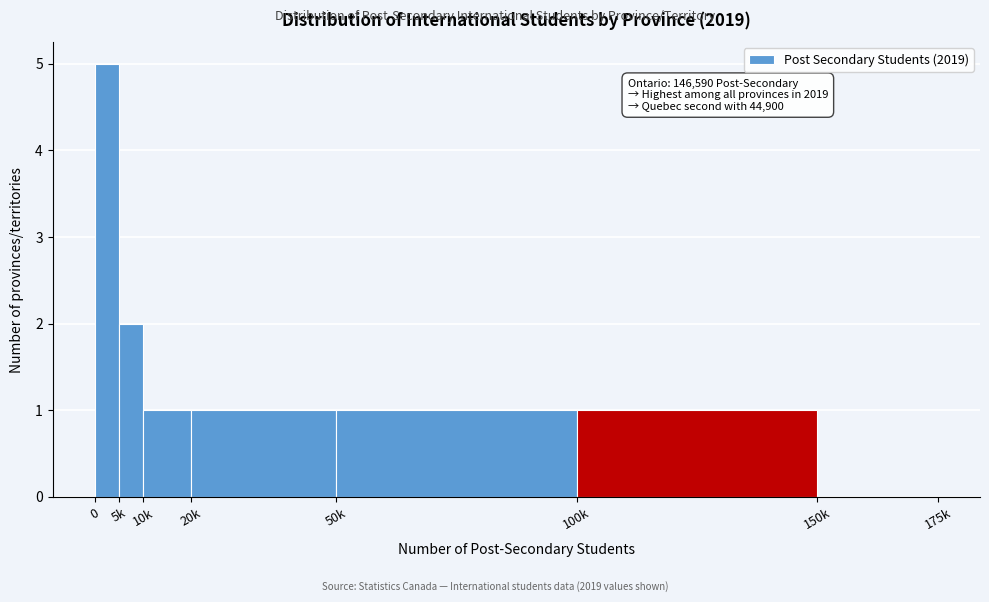

Reading right to left, transcribe all the data shown in this chart.

150k=0	100k=1	50k=1	20k=1	10k=1	5k=2	0=5